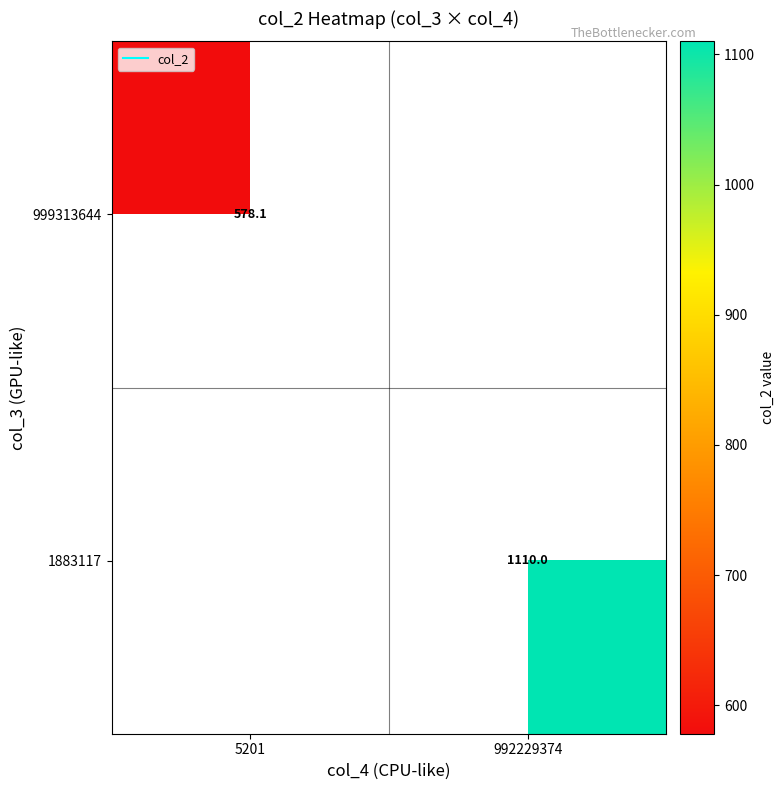

Where is 999313644 nearest to the value 578?

5201